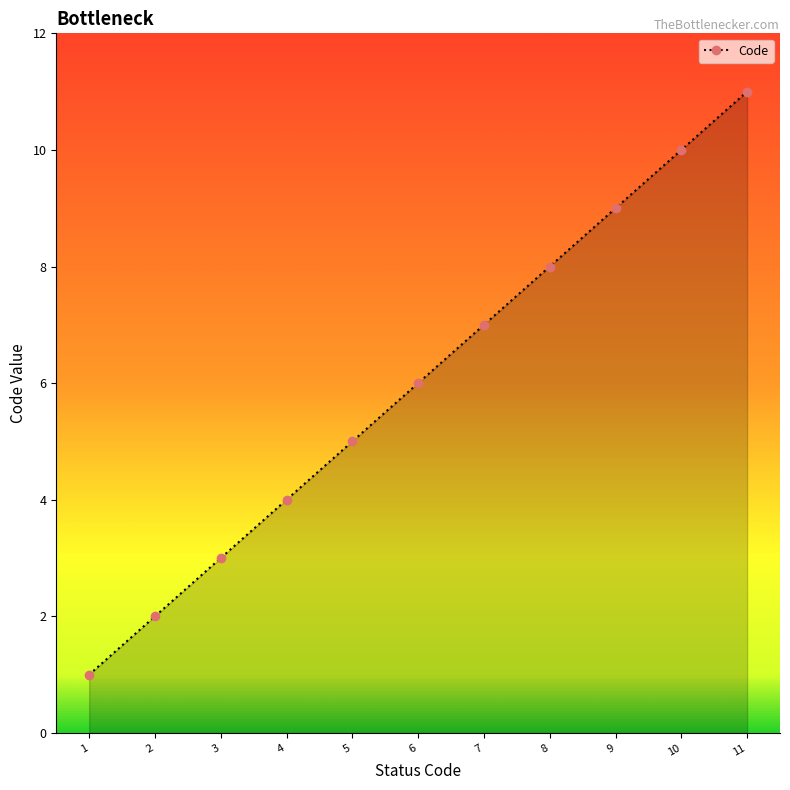

Reading left to right, extract all data points from this chart.

1=1	2=2	3=3	4=4	5=5	6=6	7=7	8=8	9=9	10=10	11=11